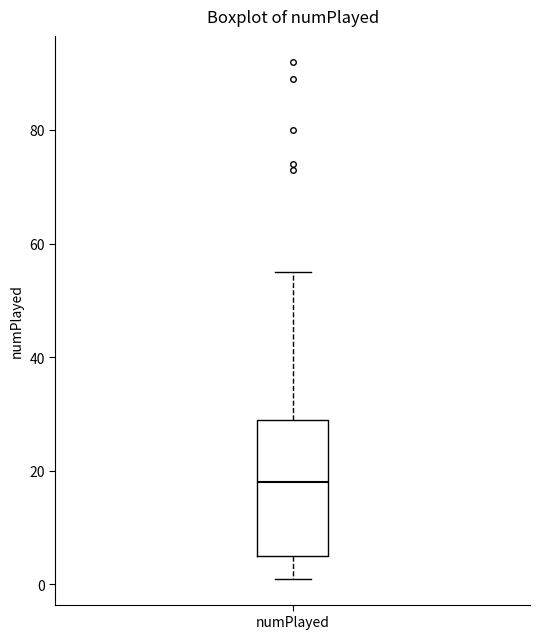

Read this box plot against the y-axis: the position of the median line, the range covered by the box, and the ends of both whiskers. The values are not printed on the chart, so give them approximately, as read against the axis.

median 18, box 6 to 30, whiskers 2 to 56